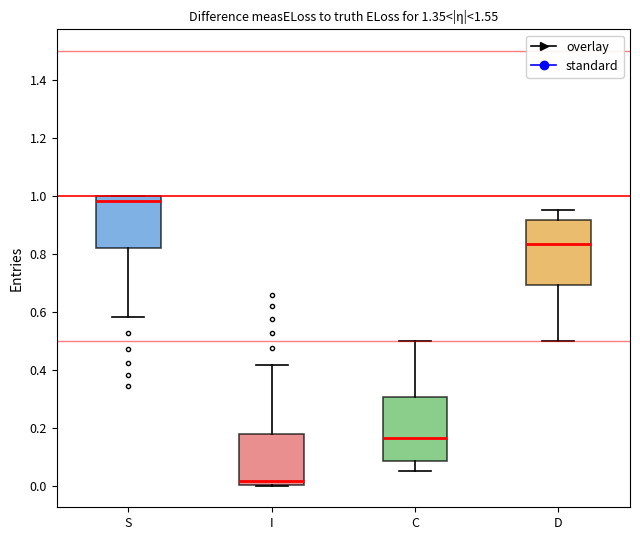

Where does the median line of the box for C sit on the y-axis? The values are not printed on the chart, so give them approximately, as read against the axis.

0.16